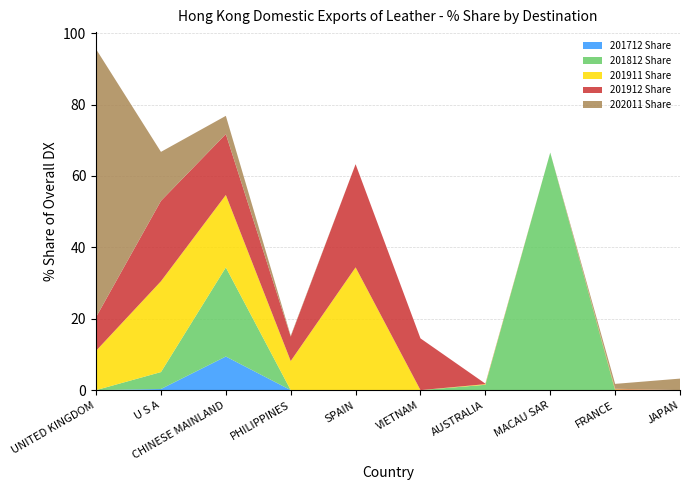

Reading left to right, what are all the values shown in this chart?

201712 Share: UNITED KINGDOM=0.0	U S A=0.3	CHINESE MAINLAND=9.4	PHILIPPINES=0.0	SPAIN=0.0	VIETNAM=0.0	AUSTRALIA=0.0	MACAU SAR=0.0	FRANCE=0.0	JAPAN=0.0
201812 Share: UNITED KINGDOM=0.0	U S A=4.7	CHINESE MAINLAND=25.0	PHILIPPINES=0.0	SPAIN=0.0	VIETNAM=0.0	AUSTRALIA=1.5	MACAU SAR=66.6	FRANCE=0.0	JAPAN=0.0
201911 Share: UNITED KINGDOM=11.0	U S A=25.4	CHINESE MAINLAND=20.3	PHILIPPINES=8.2	SPAIN=34.4	VIETNAM=0.0	AUSTRALIA=0.2	MACAU SAR=0.0	FRANCE=0.2	JAPAN=0.0
201912 Share: UNITED KINGDOM=9.4	U S A=22.5	CHINESE MAINLAND=17.1	PHILIPPINES=6.9	SPAIN=28.9	VIETNAM=14.5	AUSTRALIA=0.1	MACAU SAR=0.0	FRANCE=0.2	JAPAN=0.0
202011 Share: UNITED KINGDOM=75.0	U S A=13.7	CHINESE MAINLAND=5.1	PHILIPPINES=0.2	SPAIN=0.0	VIETNAM=0.0	AUSTRALIA=0.0	MACAU SAR=0.0	FRANCE=1.4	JAPAN=3.2